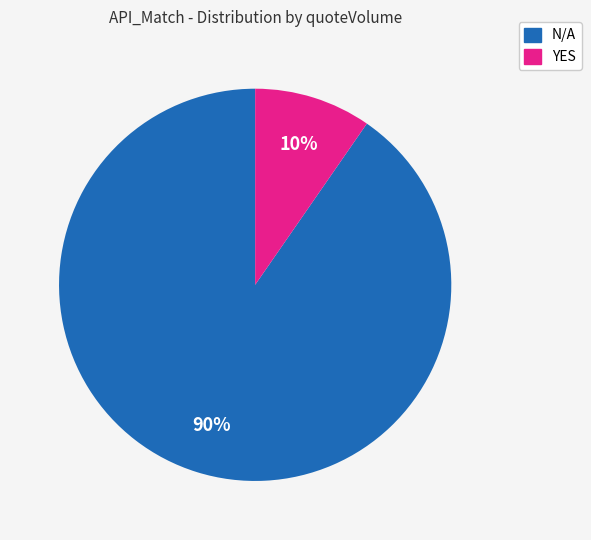

Is there any slice that represents more than half of the pie?

Yes